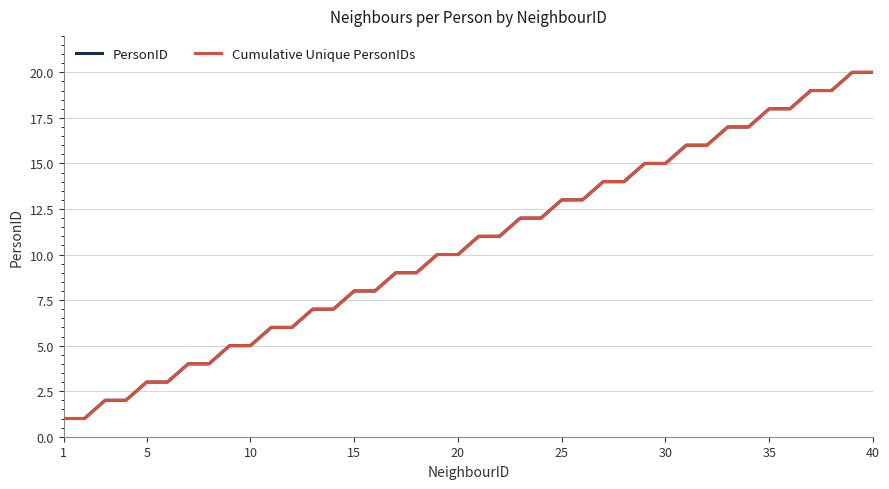

What is the maximum value for PersonID?

20